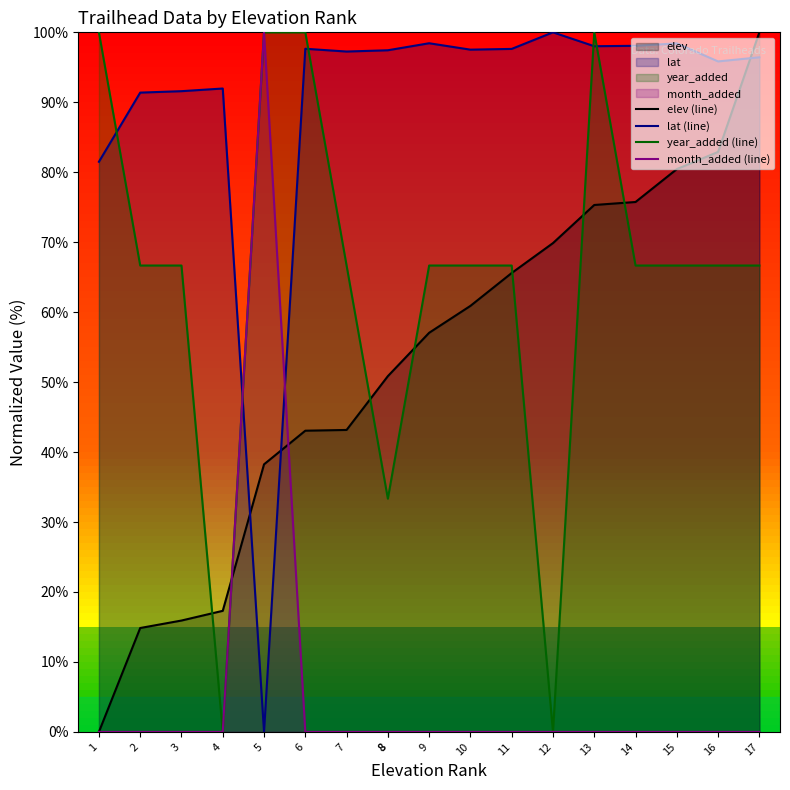

Reading left to right, what are all the values shown in this chart?

elev (line): 1=0.0	2=14.9	3=15.9	4=17.3	5=38.2	6=43.1	7=43.2	8=50.9	8=50.9	9=57.1	10=60.9	11=65.6	12=69.9	13=75.3	14=75.7	15=80.4	16=82.9	17=100.0
lat (line): 1=81.5	2=91.4	3=91.6	4=92.0	5=0.0	6=97.7	7=97.3	8=97.4	8=97.4	9=98.4	10=97.5	11=97.6	12=100.0	13=98.0	14=98.1	15=98.4	16=95.8	17=96.4
year_added (line): 1=100.0	2=66.7	3=66.7	4=0.0	5=100.0	6=100.0	7=66.7	8=33.3	8=33.3	9=66.7	10=66.7	11=66.7	12=0.0	13=100.0	14=66.7	15=66.7	16=66.7	17=66.7
month_added (line): 1=0.0	2=0.0	3=0.0	4=0.0	5=100.0	6=0.0	7=0.0	8=0.0	8=0.0	9=0.0	10=0.0	11=0.0	12=0.0	13=0.0	14=0.0	15=0.0	16=0.0	17=0.0